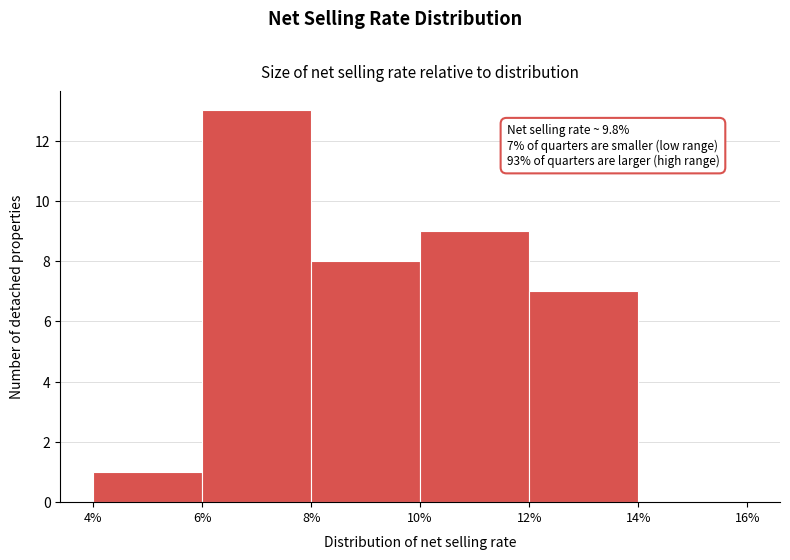

Over which range of the x-axis is the bar tallest?

6% to 8%